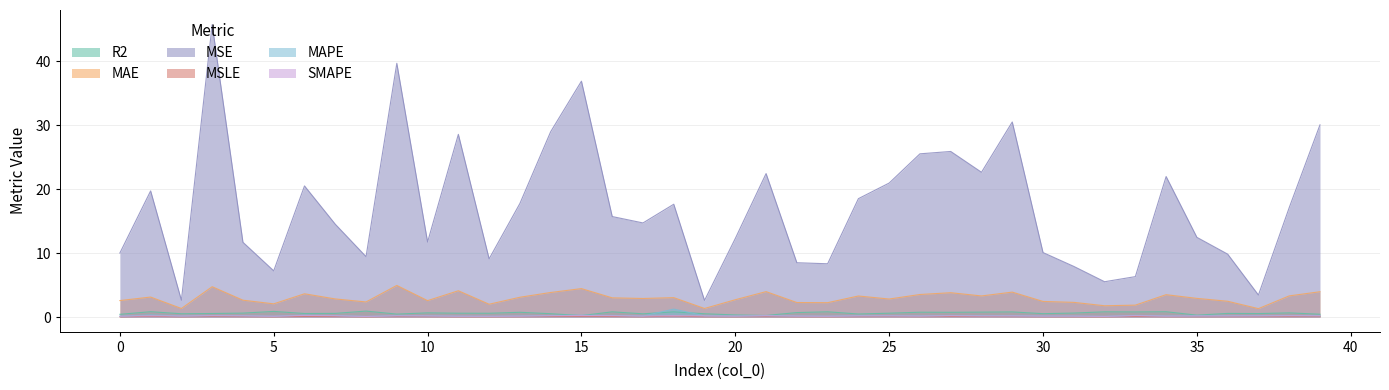

What is the difference between the R2 values at 1 and 24?

0.4